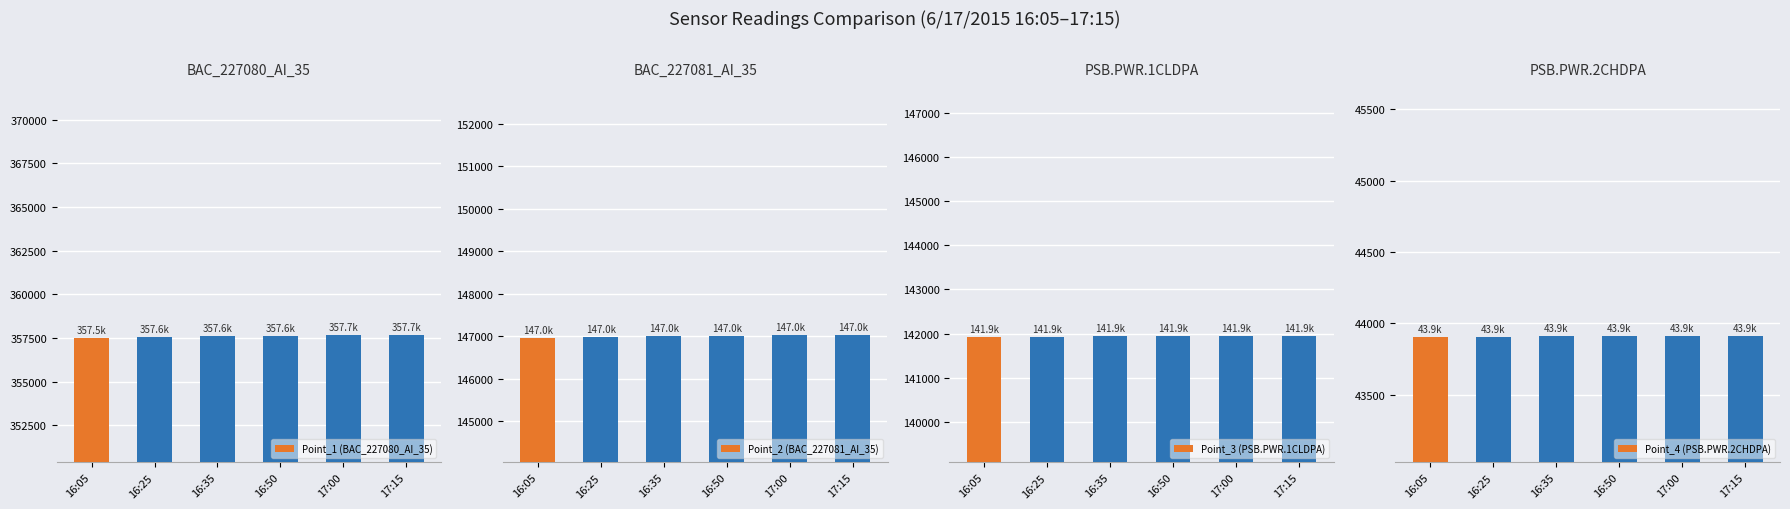

What is the difference between the highest and lowest values at 17:15?

313775